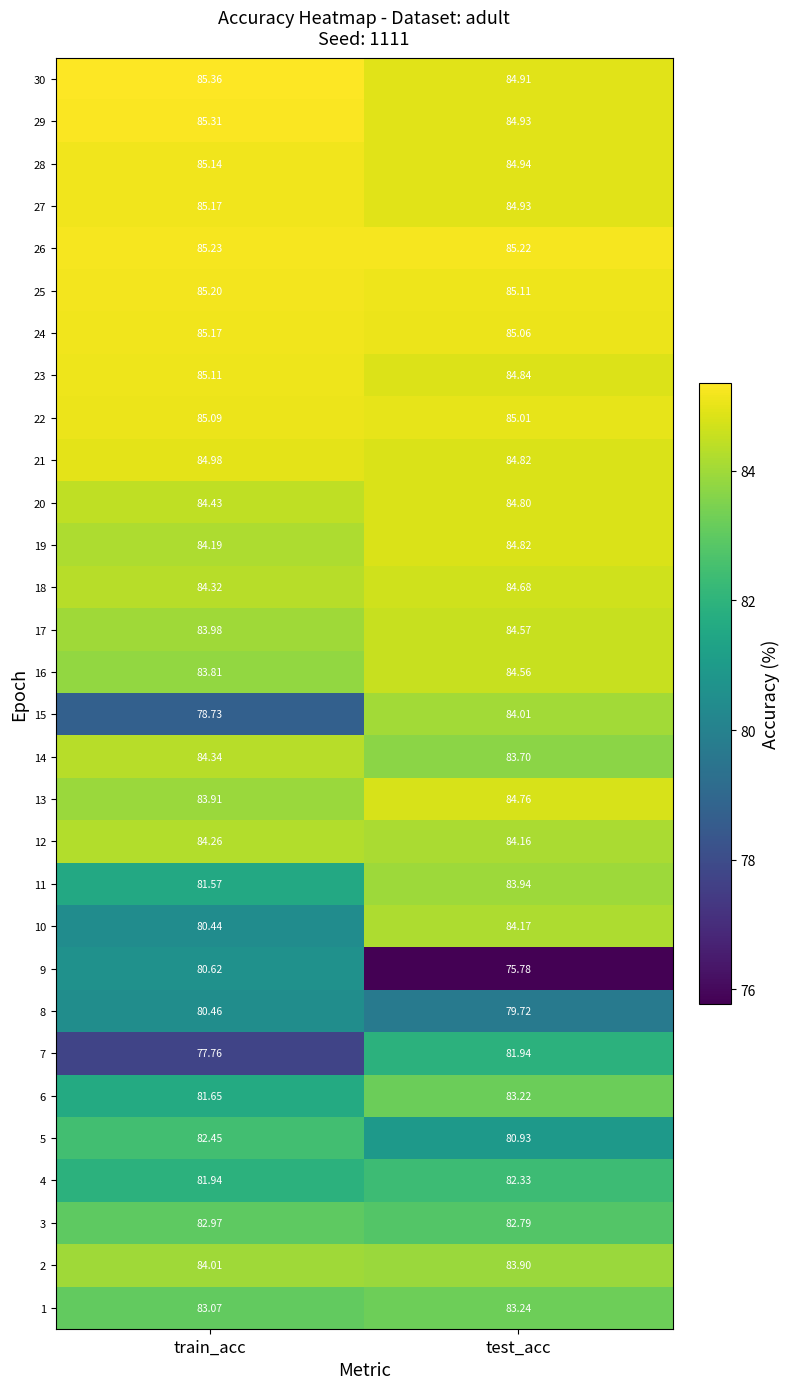

Where does the 8 series first go above 80?

train_acc